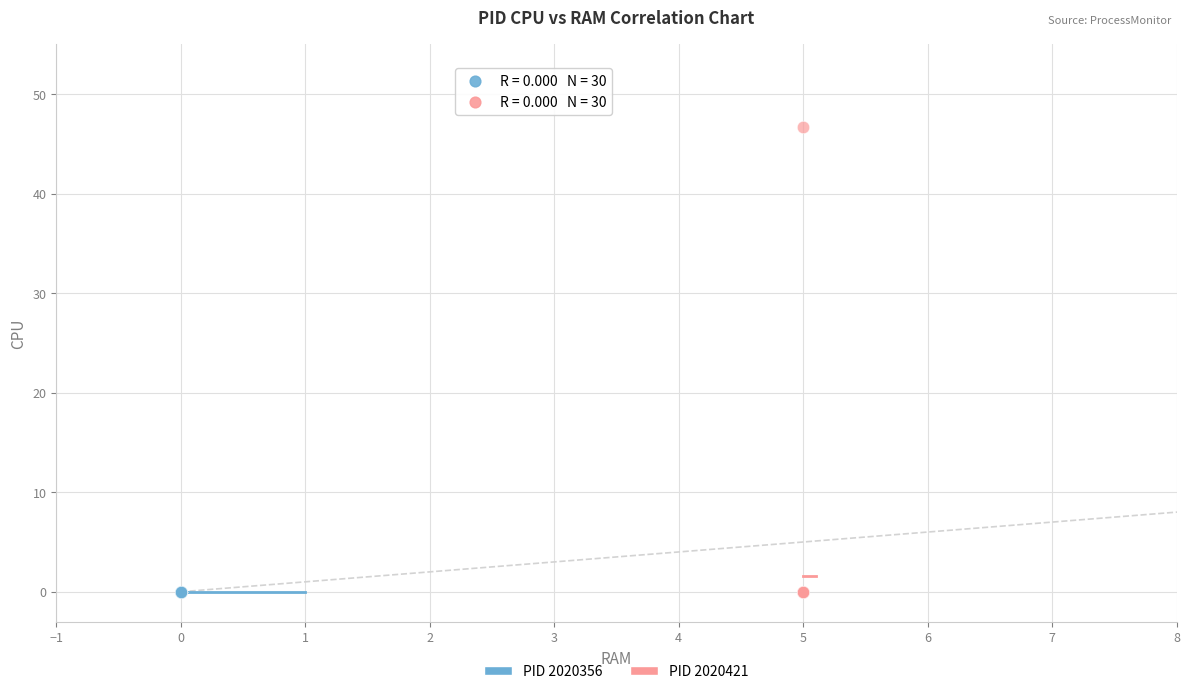

Which series reaches the maximum Y coordinate?

PID 2020421